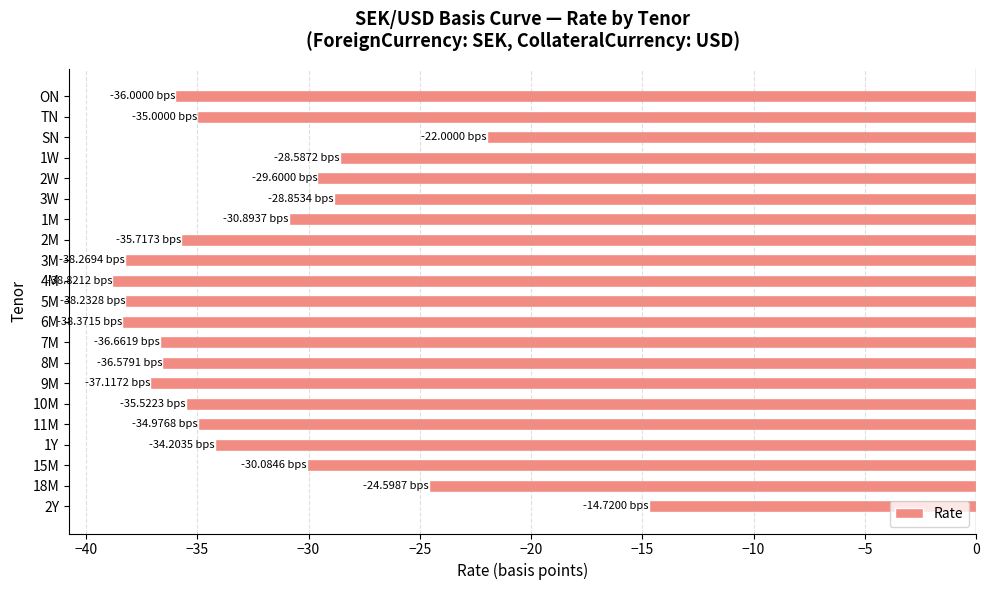

What is the average value?

-32.6